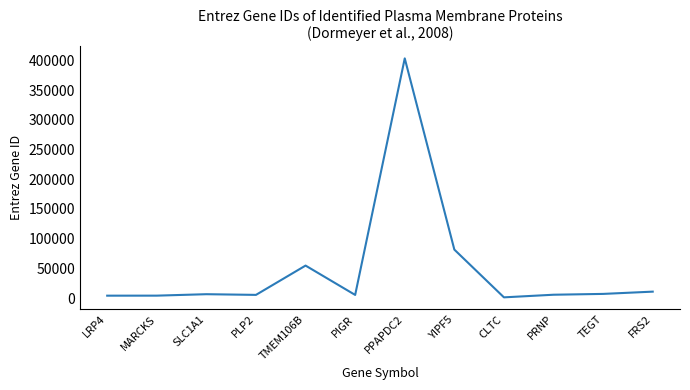

Approximately how many times larger is the value at FRS2 compared to TMEM106B?

0.2